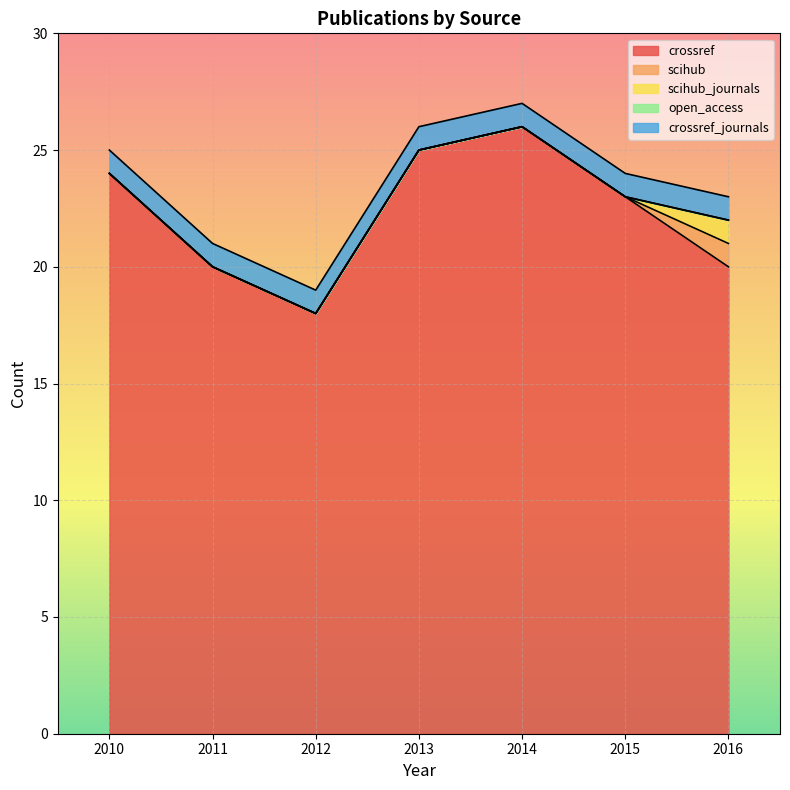

Which series has the widest spread of values?

crossref